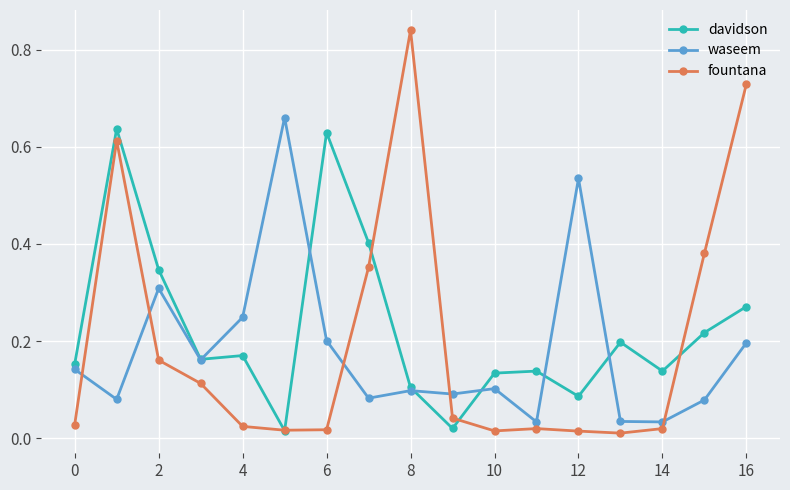

True or false: davidson has more than 2 interior local peaks.

True